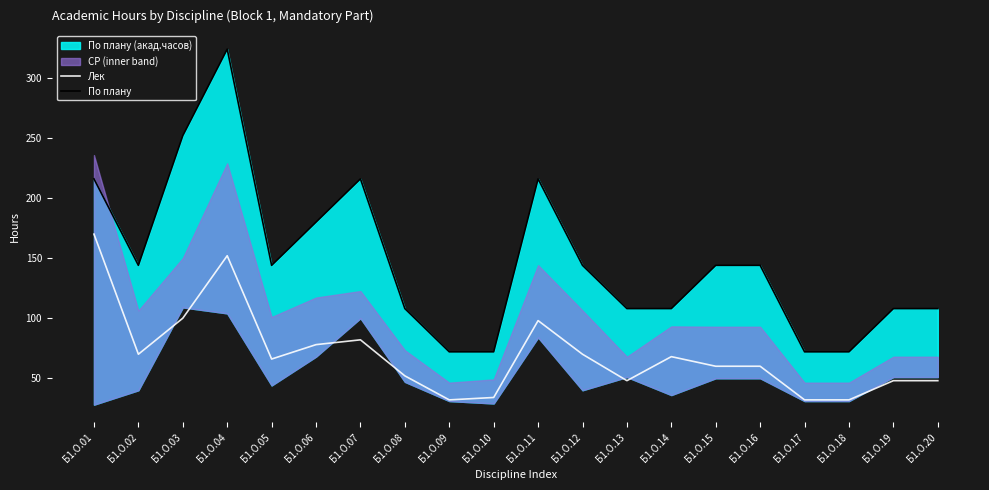

True or false: По плану and Лек intersect in this chart.

False